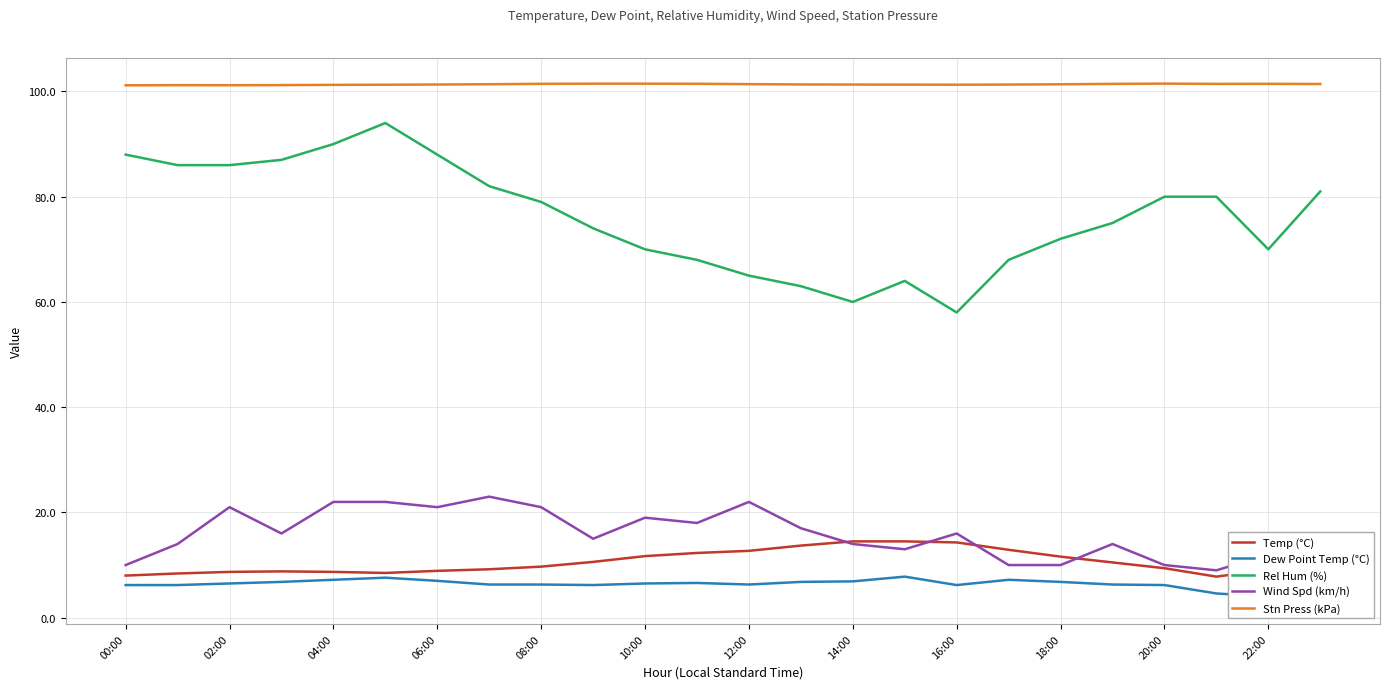

Is it true that Rel Hum (%) equals 46.6 at 08:00?

False